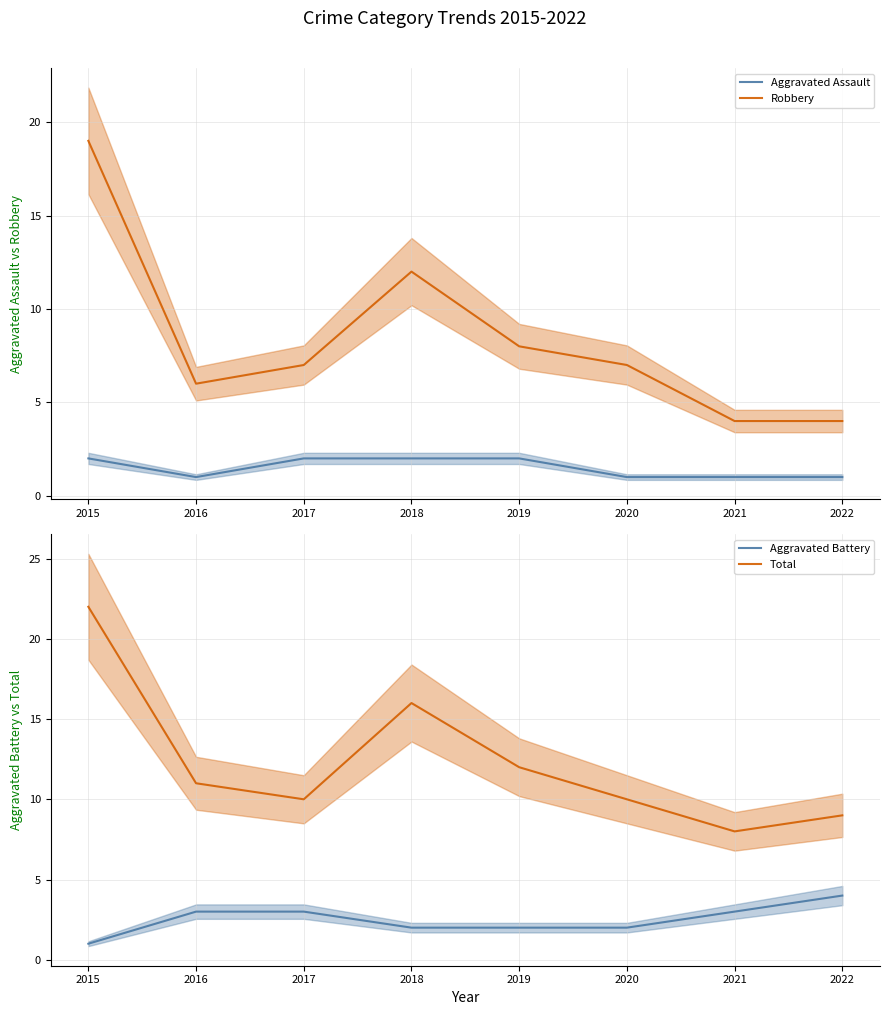

In Aggravated Assault, how many points are lower than both neighbors (excluding endpoints)?

1